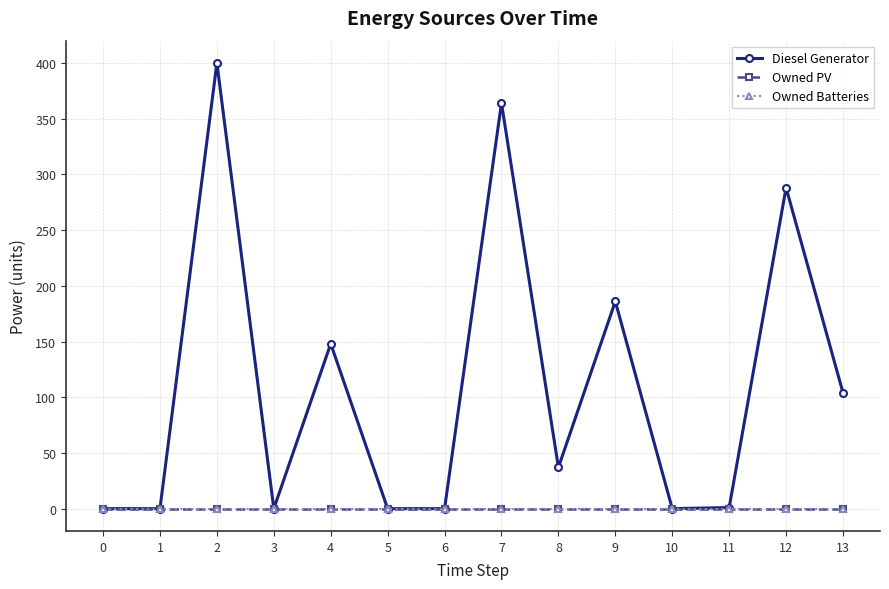

Which series has the largest total across all categories?

Diesel Generator